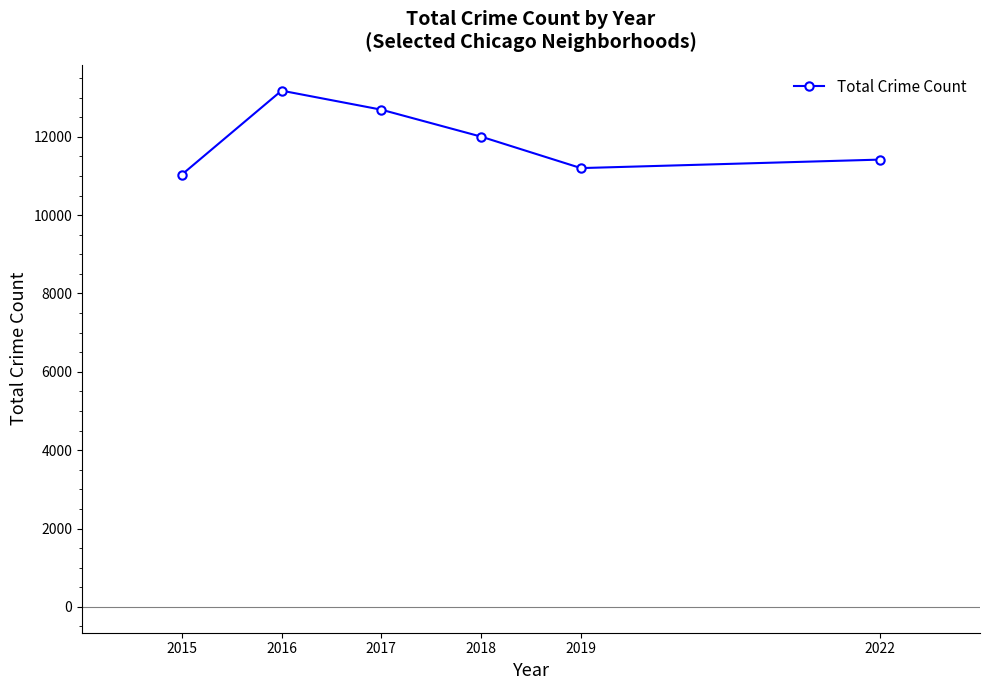

List the labels in order of value, largest first.

2016, 2017, 2018, 2022, 2019, 2015